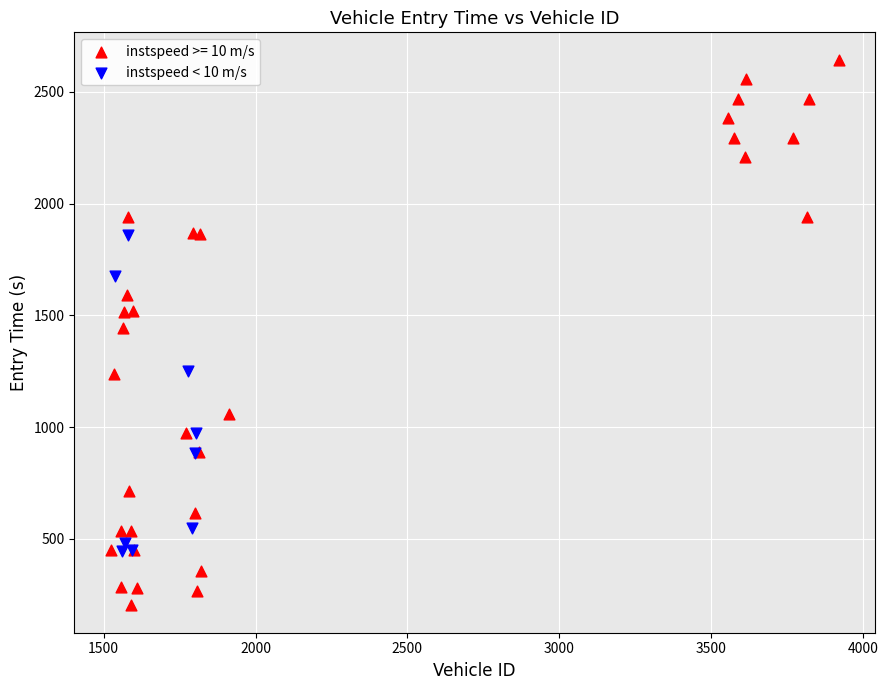

Which series reaches the maximum Y coordinate?

instspeed >= 10 m/s